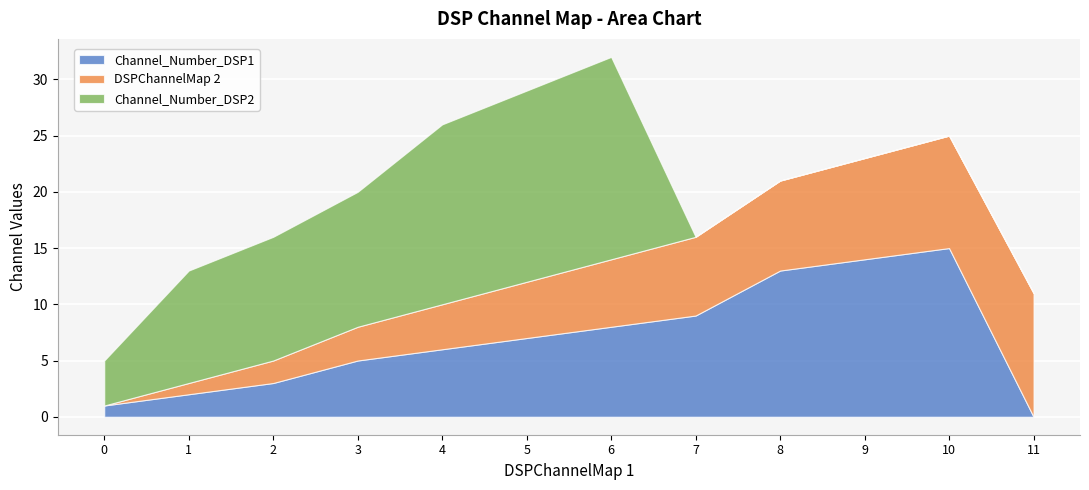

What is the highest value of the Channel_Number_DSP1 series?

15